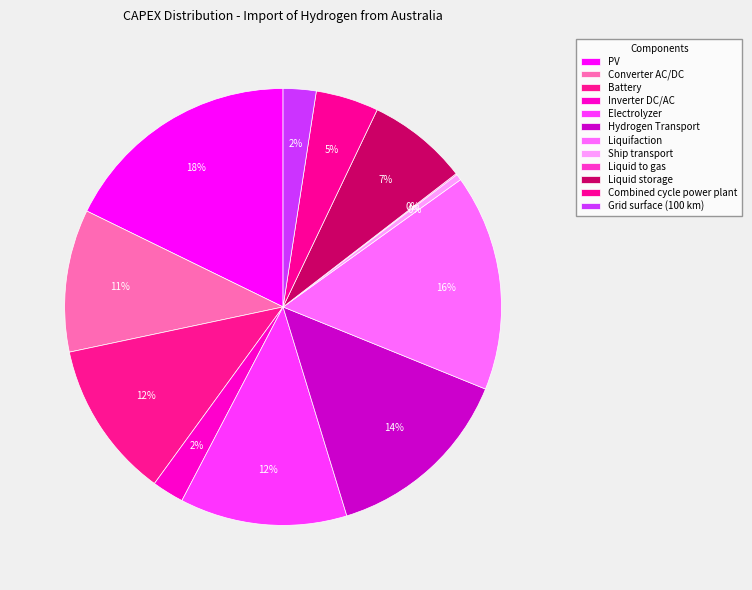

What percentage is NOT represented by Electrolyzer?

87.6%